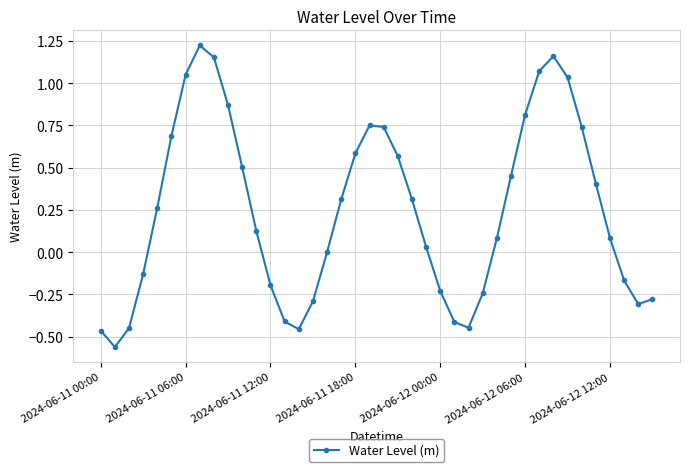

What is the difference between the second highest and second lowest values?

1.6